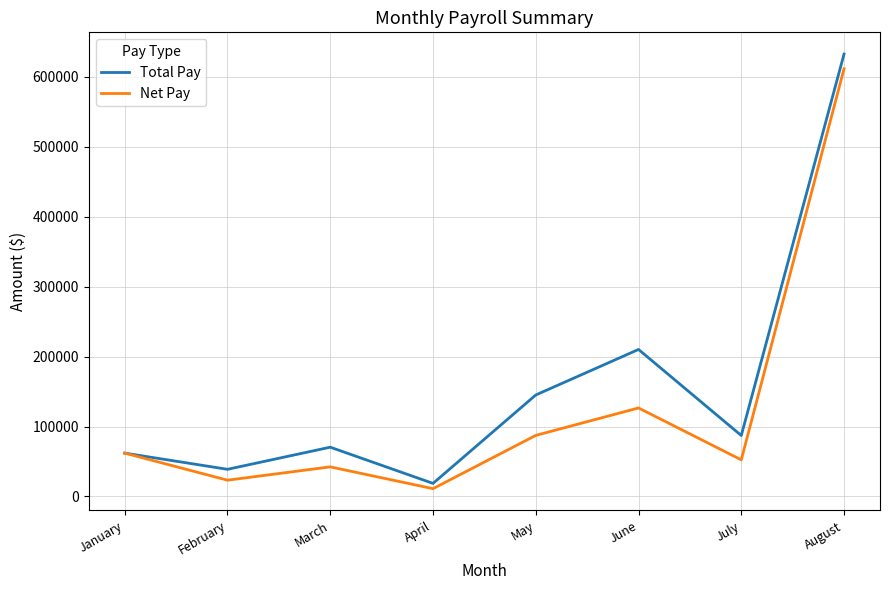

What is the greatest value displayed?

632510.0